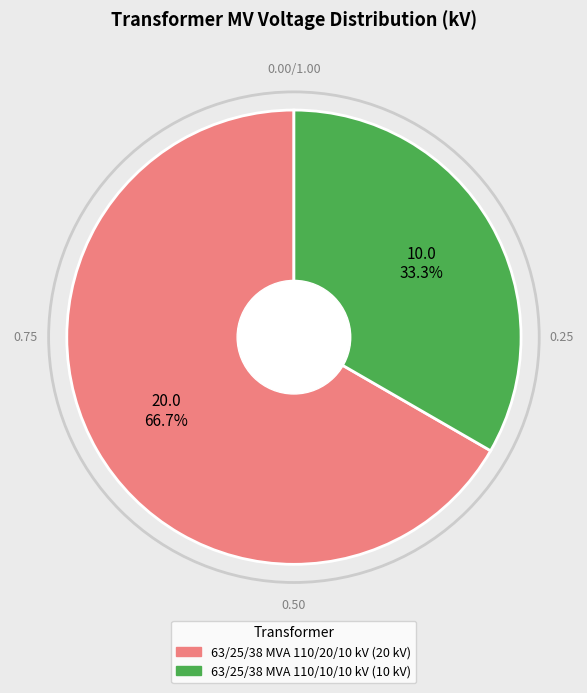

What percentage is the 63/25/38 MVA 110/20/10 kV slice, to the nearest percent?

67%